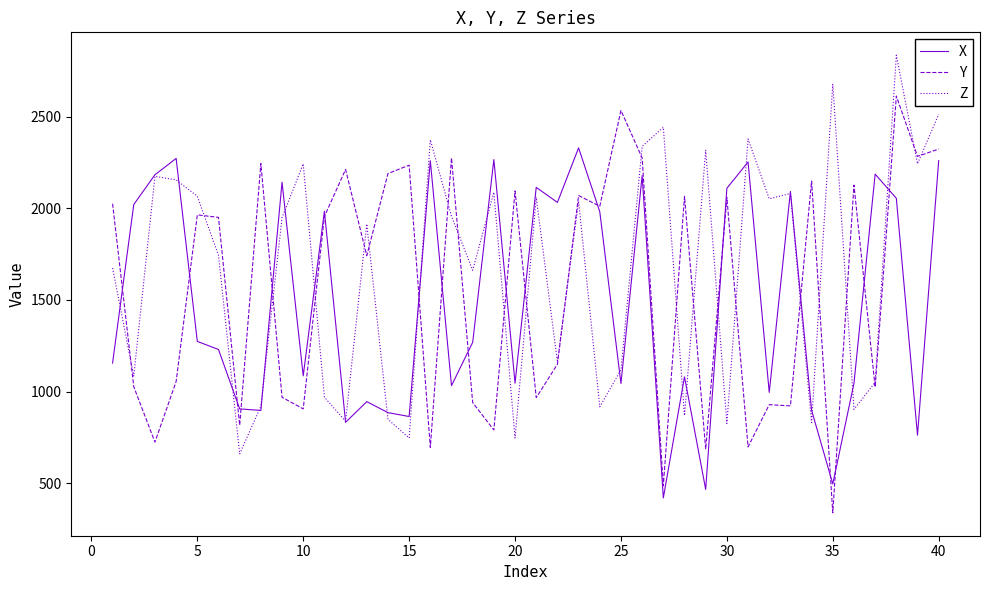

What is the smallest value displayed?

337.4